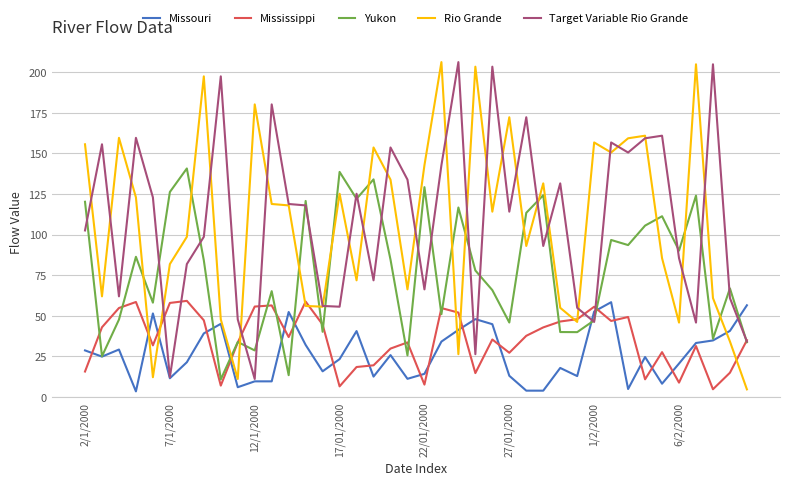

What is the highest value of the Target Variable Rio Grande series?

206.2